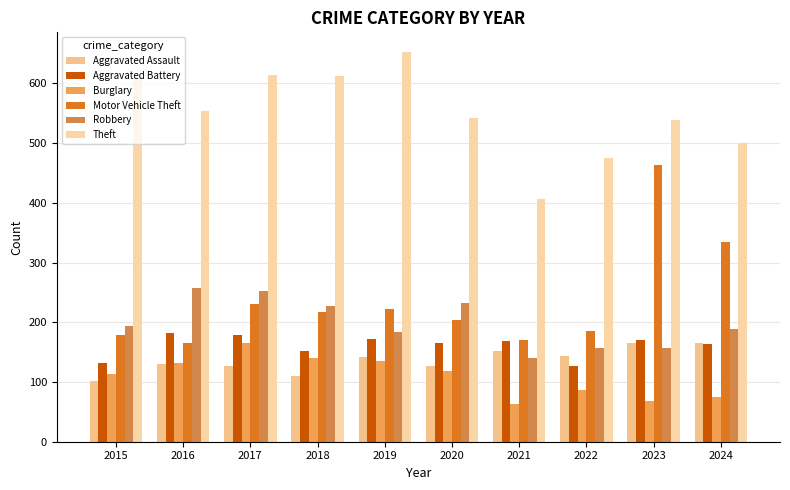

List the series in order of their peak value, highest first.

Theft, Motor Vehicle Theft, Robbery, Aggravated Battery, Aggravated Assault, Burglary